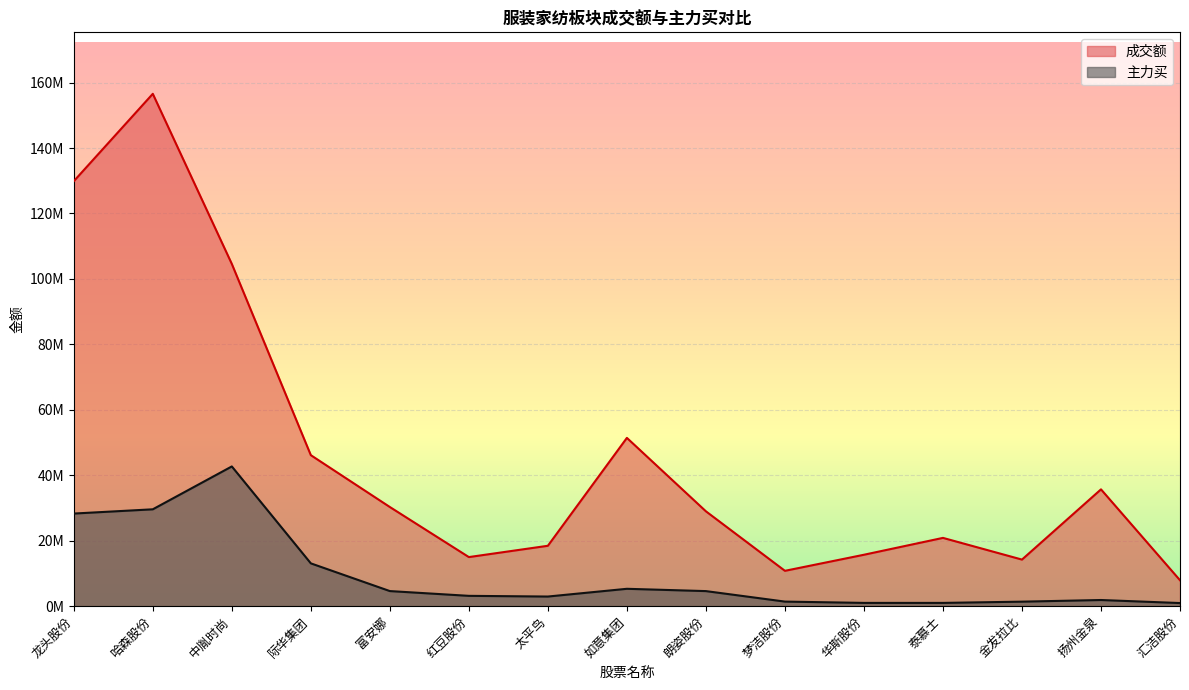

At which category does the chart reach its minimum across all series?

汇洁股份